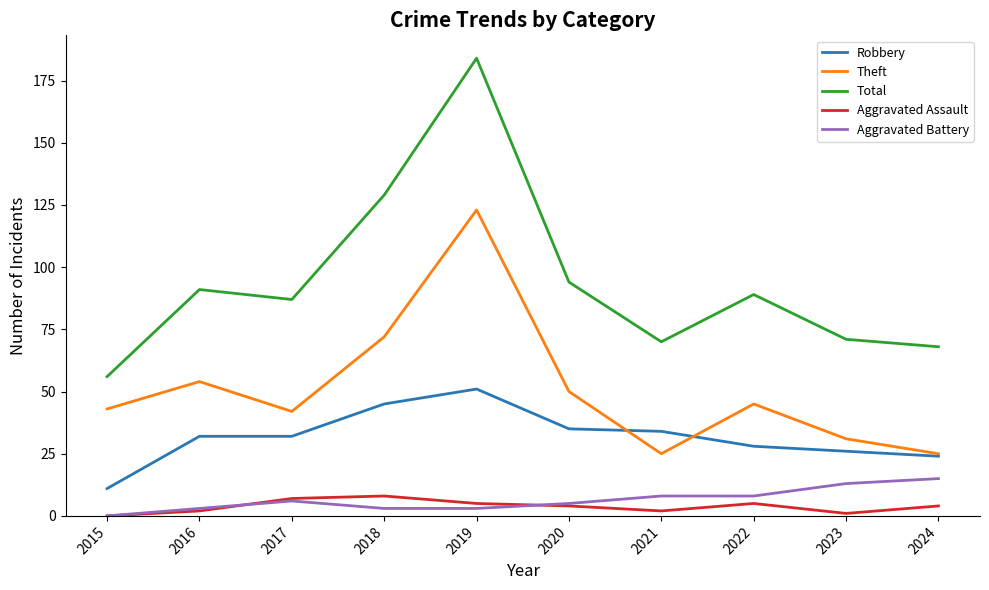

Reading left to right, transcribe all the data shown in this chart.

Robbery: 2015=11	2016=32	2017=32	2018=45	2019=51	2020=35	2021=34	2022=28	2023=26	2024=24
Theft: 2015=43	2016=54	2017=42	2018=72	2019=123	2020=50	2021=25	2022=45	2023=31	2024=25
Total: 2015=56	2016=91	2017=87	2018=129	2019=184	2020=94	2021=70	2022=89	2023=71	2024=68
Aggravated Assault: 2015=0	2016=2	2017=7	2018=8	2019=5	2020=4	2021=2	2022=5	2023=1	2024=4
Aggravated Battery: 2015=0	2016=3	2017=6	2018=3	2019=3	2020=5	2021=8	2022=8	2023=13	2024=15